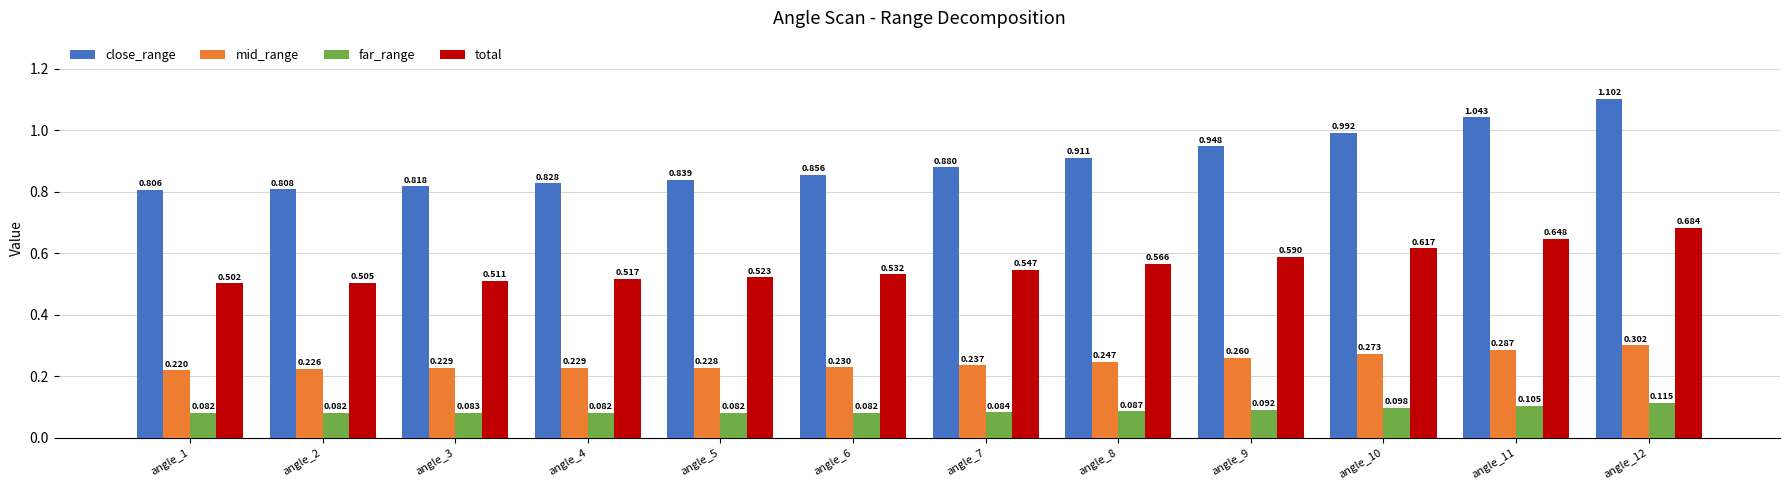

Which series has the largest total across all categories?

close_range